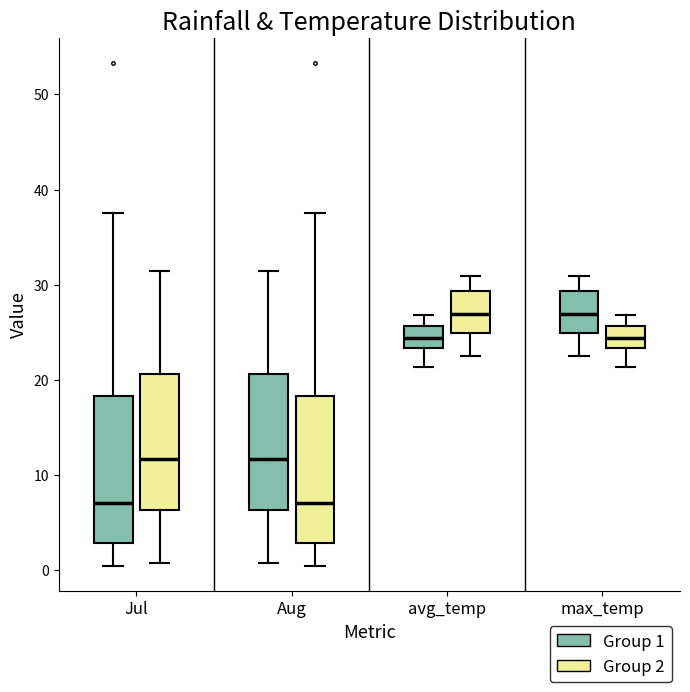

Reading left to right, transcribe this box plot: for each box, give where its median line is, the range the box spans, and where its two whiskers end, as read against the y-axis. The values are not printed on the chart, so give them approximately, as read against the axis.

Jul (Group 1): median 7, box 3 to 18, whiskers 1 to 38
Jul (Group 2): median 12, box 6 to 21, whiskers 1 to 32
Aug (Group 1): median 12, box 6 to 21, whiskers 1 to 32
Aug (Group 2): median 7, box 3 to 18, whiskers 1 to 38
avg_temp (Group 1): median 24, box 23 to 26, whiskers 21 to 27
avg_temp (Group 2): median 27, box 25 to 29, whiskers 23 to 31
max_temp (Group 1): median 27, box 25 to 29, whiskers 23 to 31
max_temp (Group 2): median 24, box 23 to 26, whiskers 21 to 27